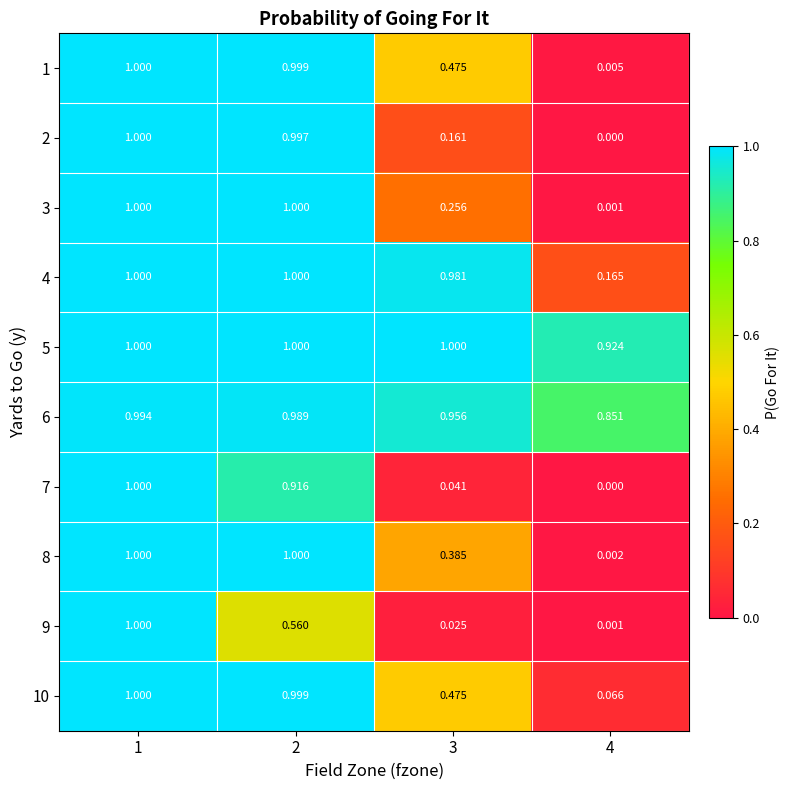

At which category does the chart reach its minimum across all series?

4